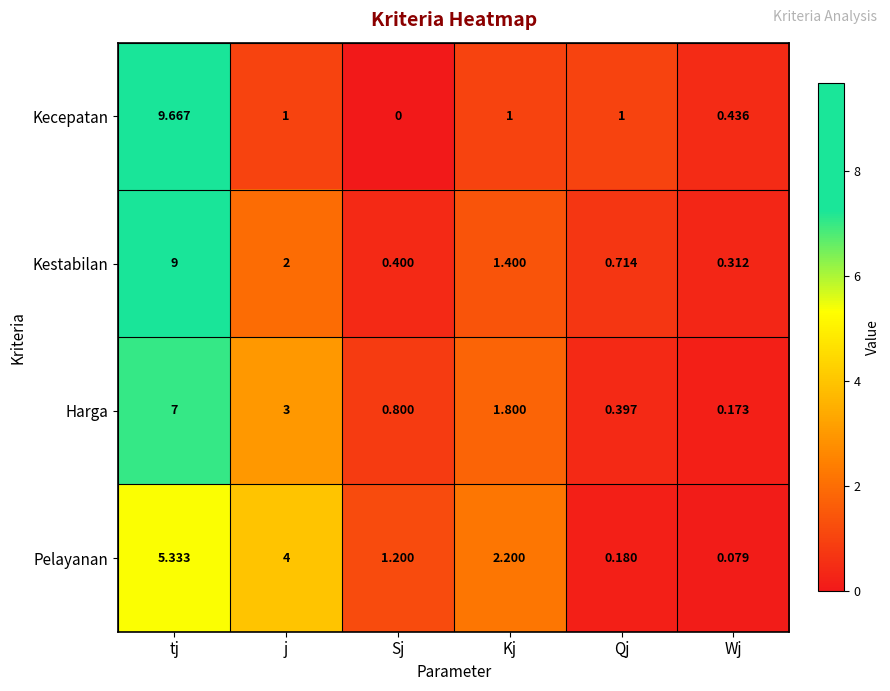

Which series has the largest total across all categories?

Kestabilan